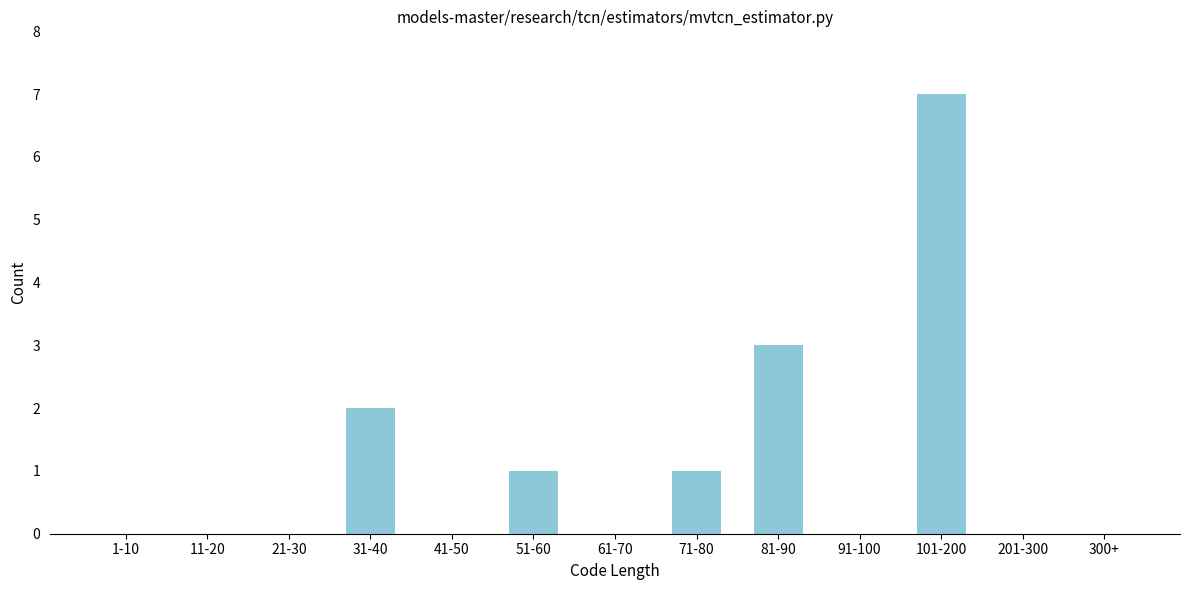

Reading left to right, what are all the values shown in this chart?

1-10=0	11-20=0	21-30=0	31-40=2	41-50=0	51-60=1	61-70=0	71-80=1	81-90=3	91-100=0	101-200=7	201-300=0	300+=0